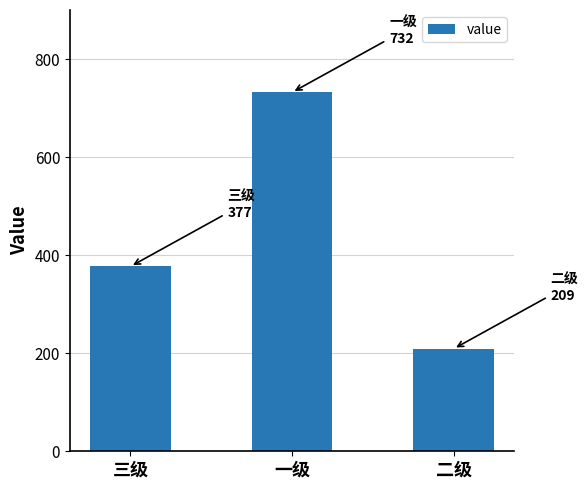

Reading right to left, transcribe all the data shown in this chart.

209	732	377